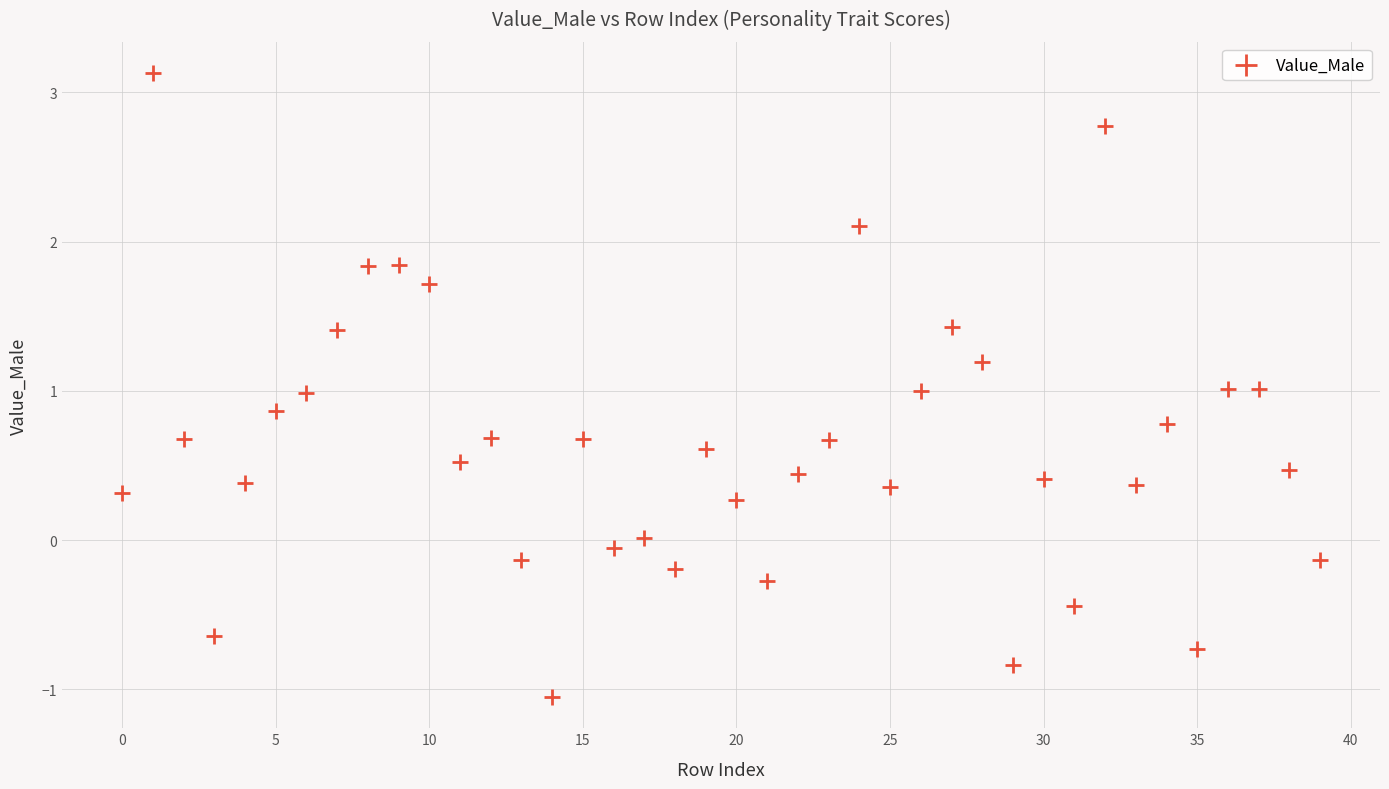

What is the range of Y values (max minus min)?

4.2